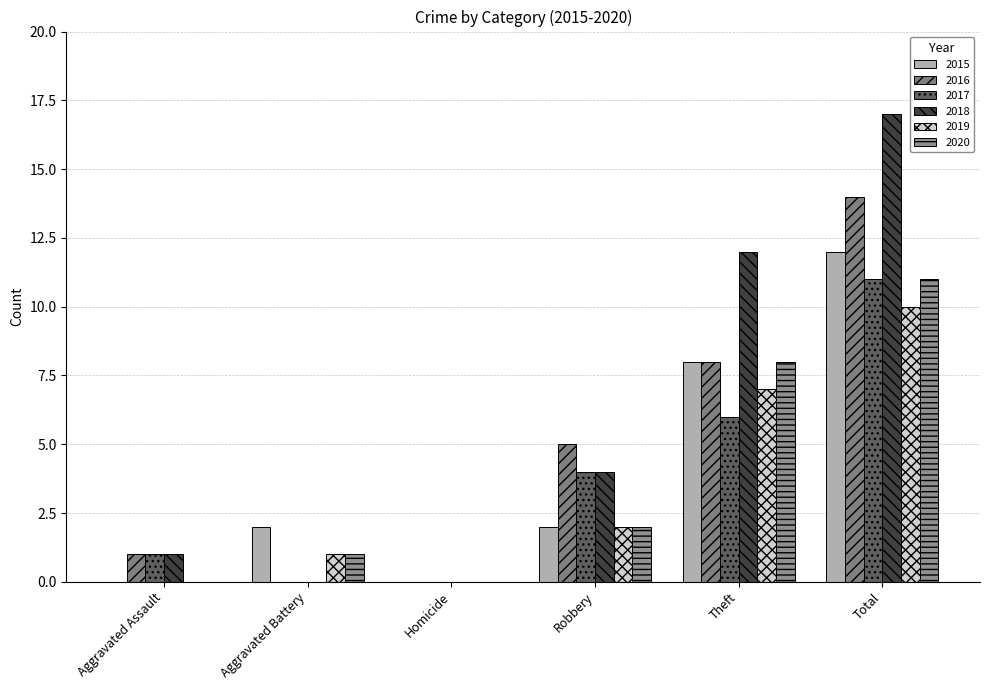

What is the highest value of the 2015 series?

12